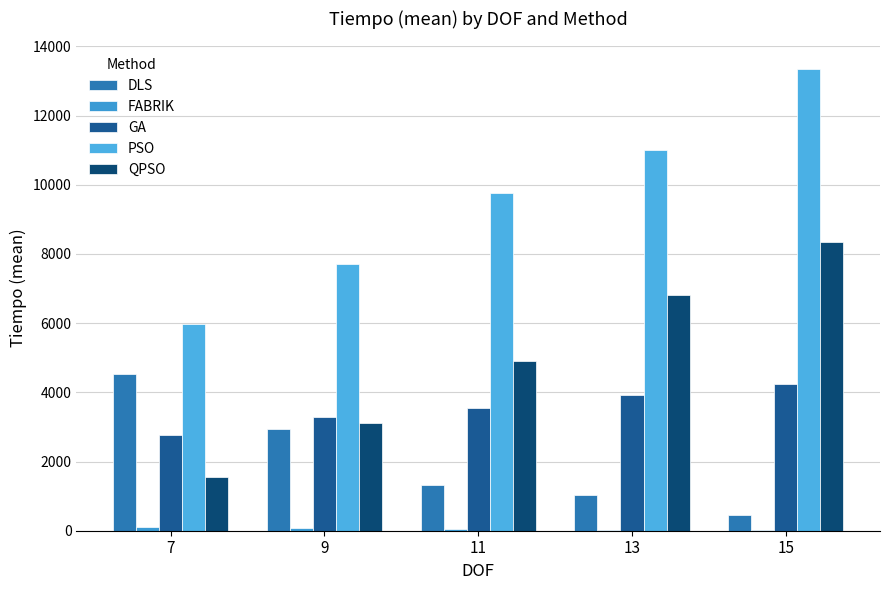

What is the approximate value of GA at 9?

3292.7